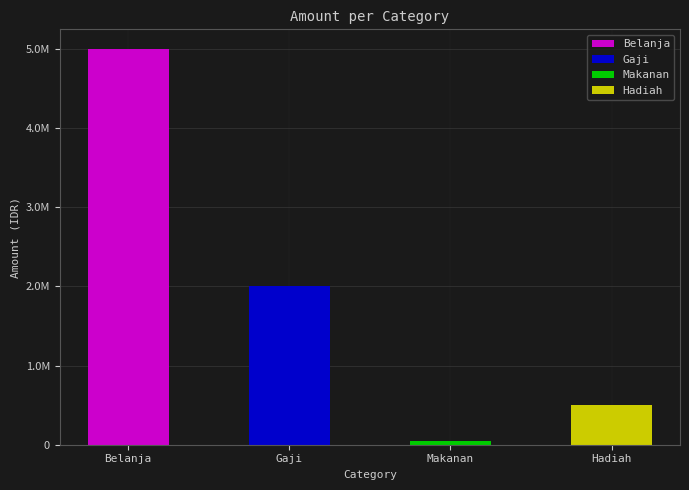

Is it true that the value at Makanan is 10672?

False